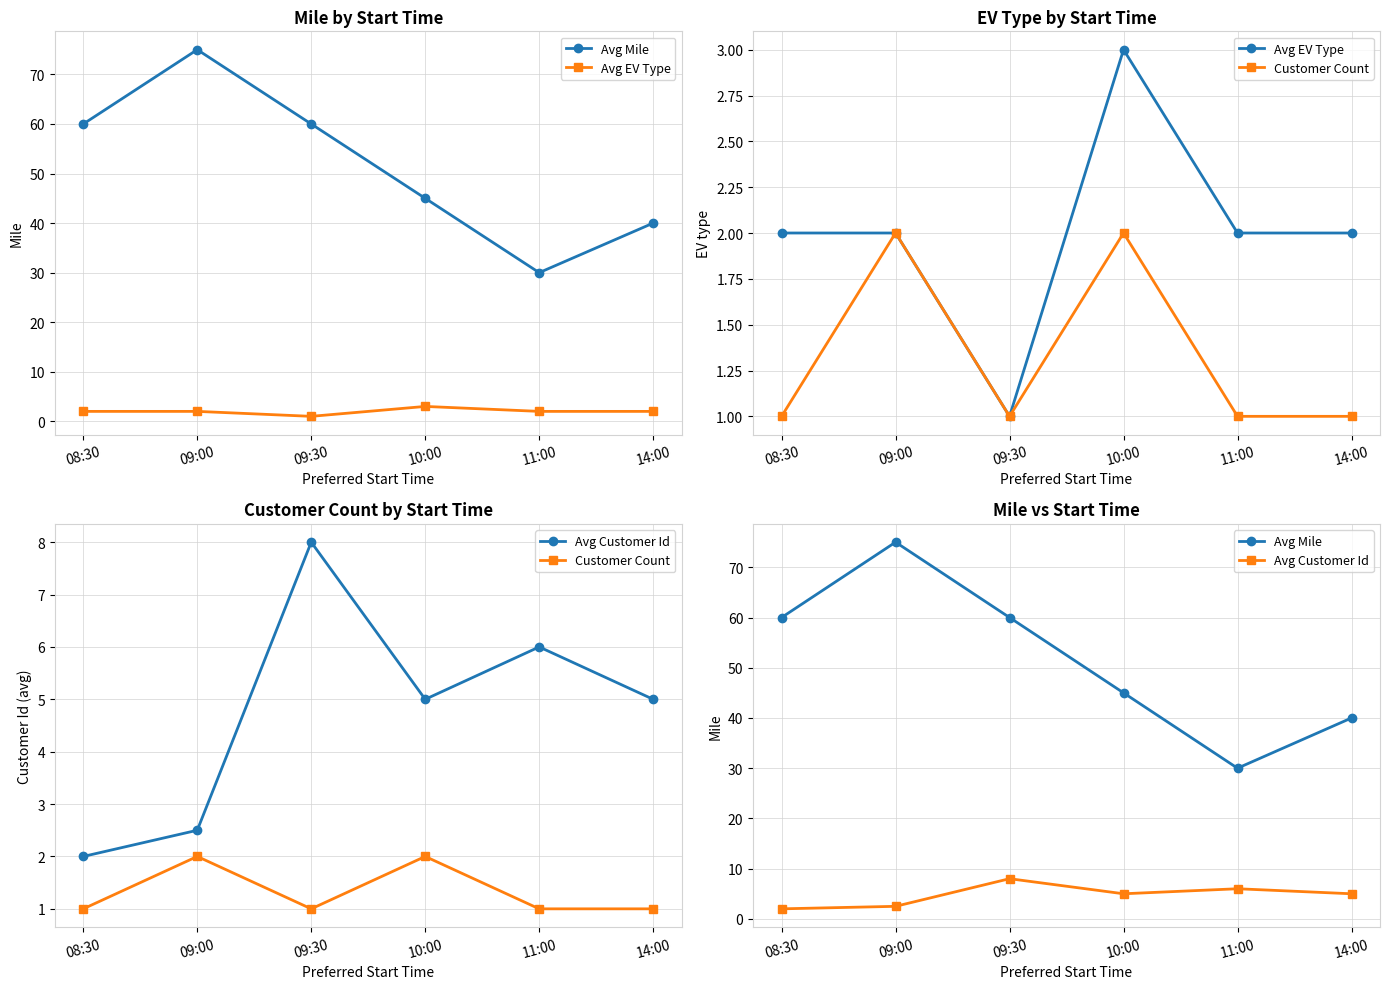

Count the number of data series in this chart.

4